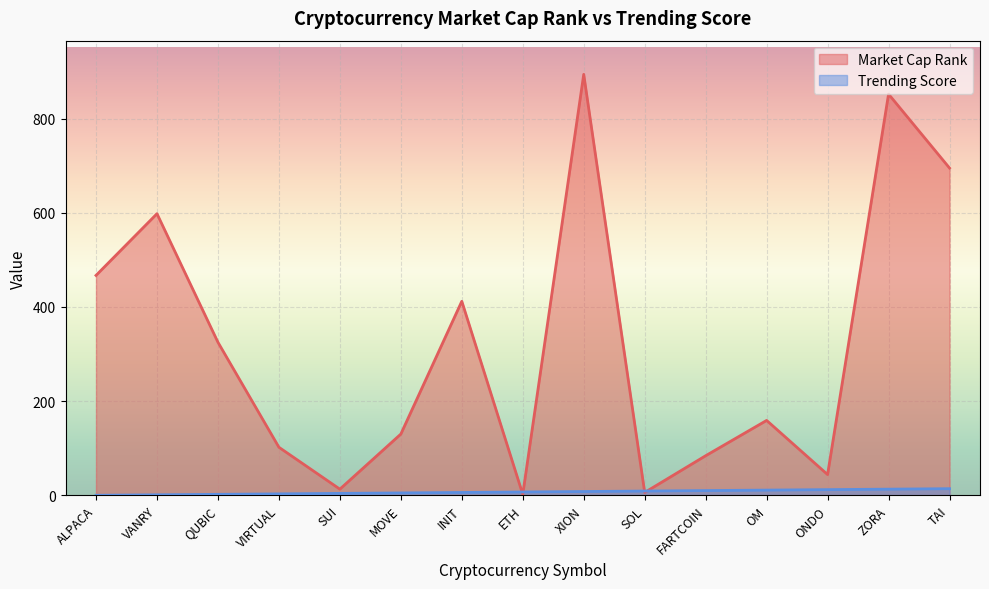

What is the label of the 3rd point from the right?

ONDO